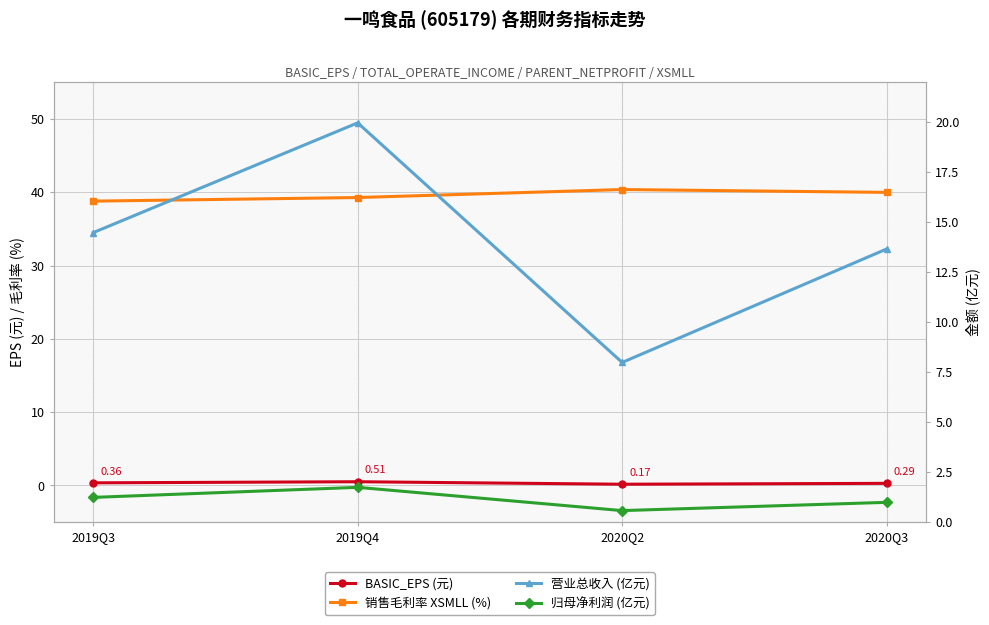

True or false: 归母净利润 (亿元) and 营业总收入 (亿元) cross at least once.

False